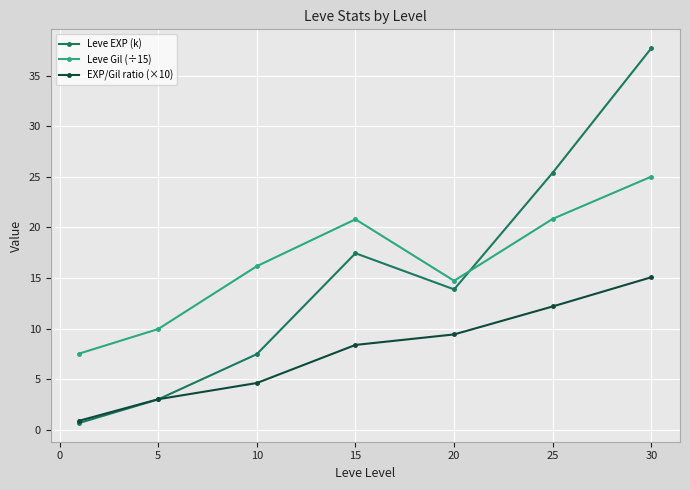

After their last crossing, which series has the higher values: Leve EXP (k) or Leve Gil (÷15)?

Leve EXP (k)